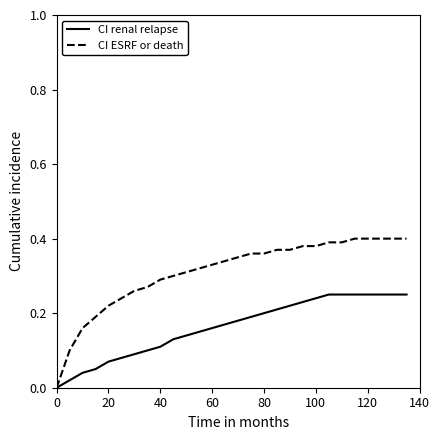

Which series has the widest spread of values?

CI ESRF or death